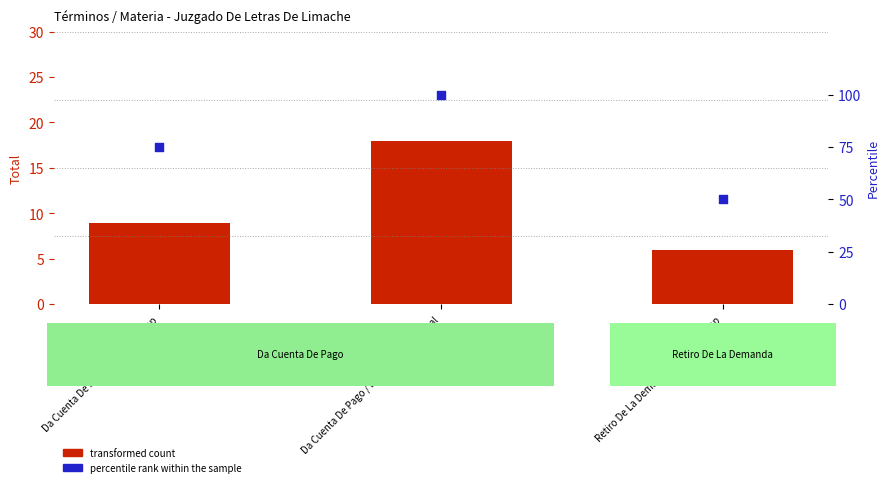

Which series reaches the maximum Y coordinate?

percentile rank within the sample